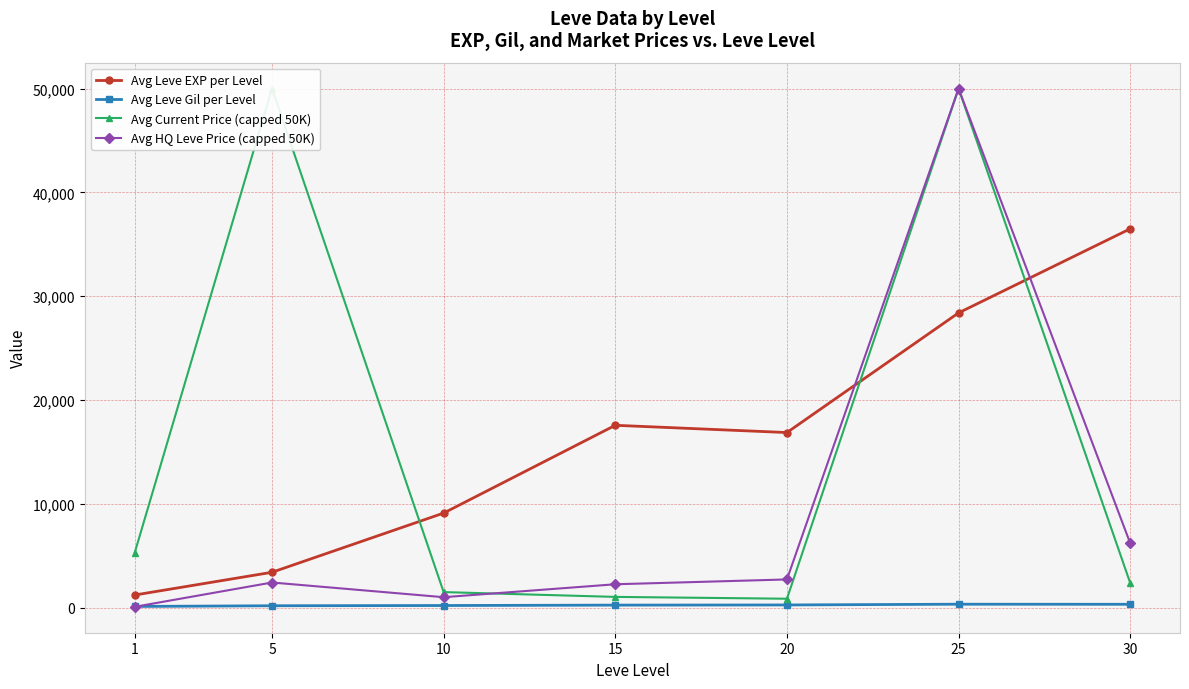

How many data points in Avg Current Price (capped 50K) are less than 2371?

3